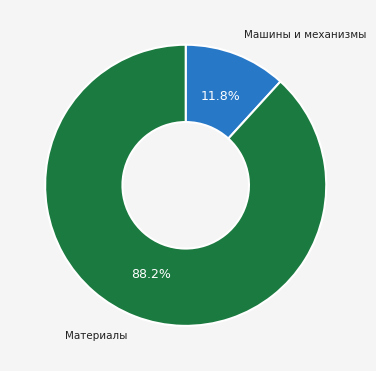

Does any single category account for the majority?

Yes